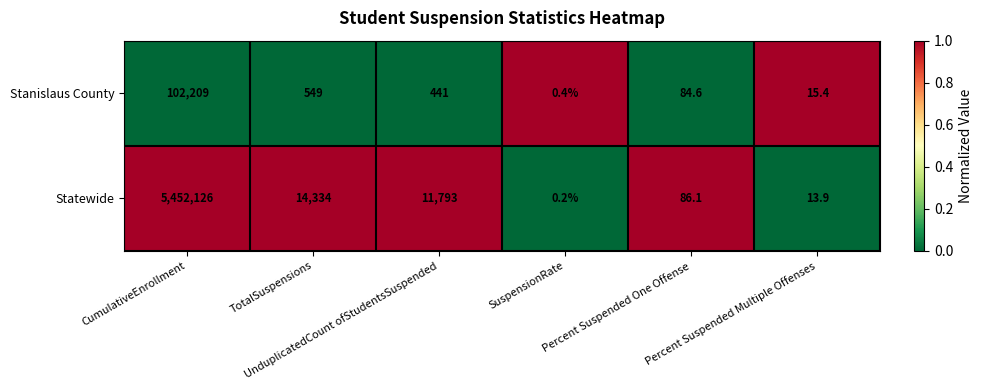

At which category does the chart reach its peak across all series?

CumulativeEnrollment